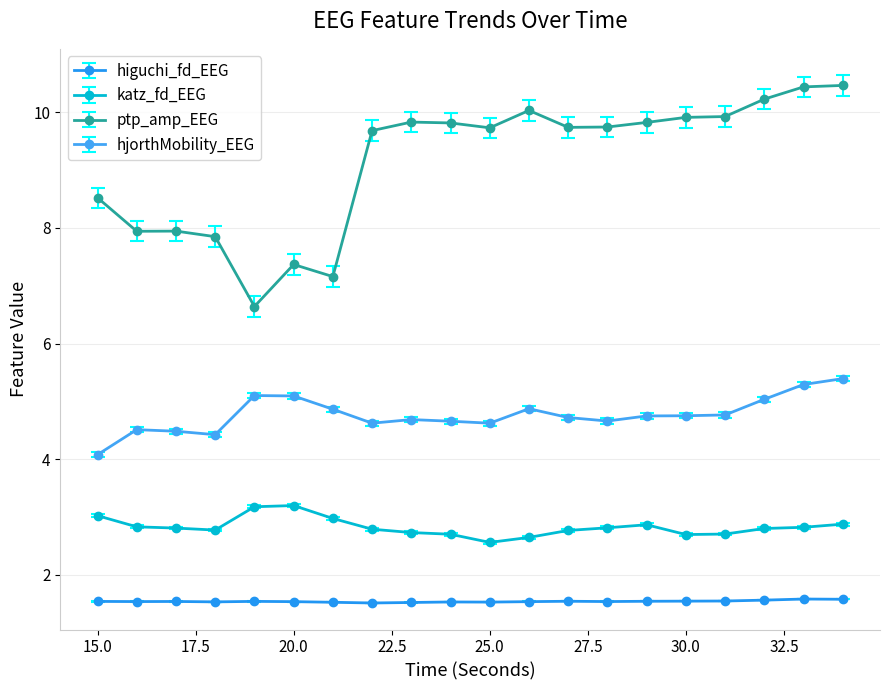

Count the higuchi_fd_EEG values in the range 1 to 2.

20